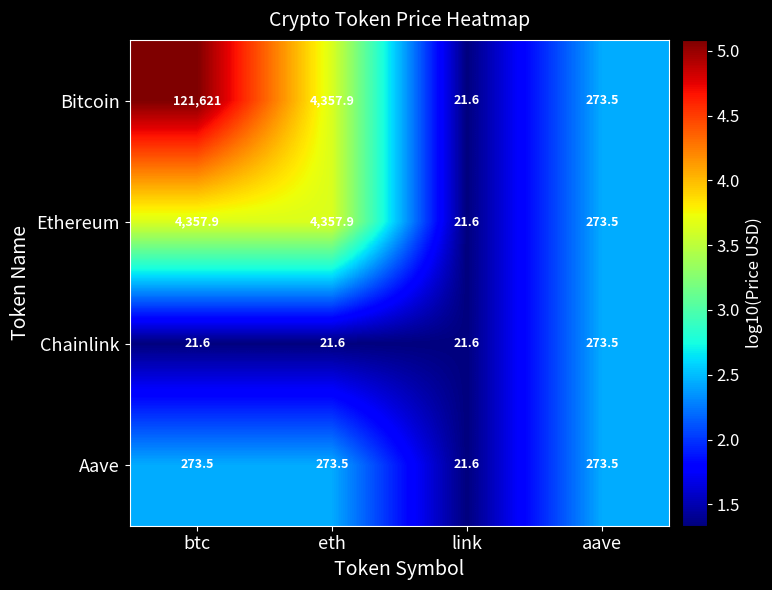

What is the minimum value shown in the chart?

21.6